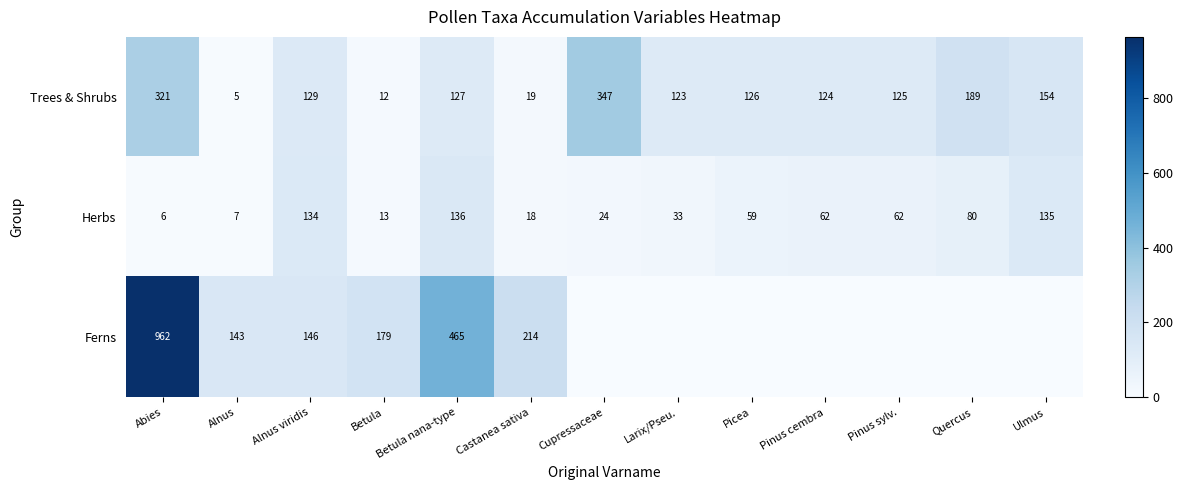

The value of Ferns at Alnus is 214. True or false?

False